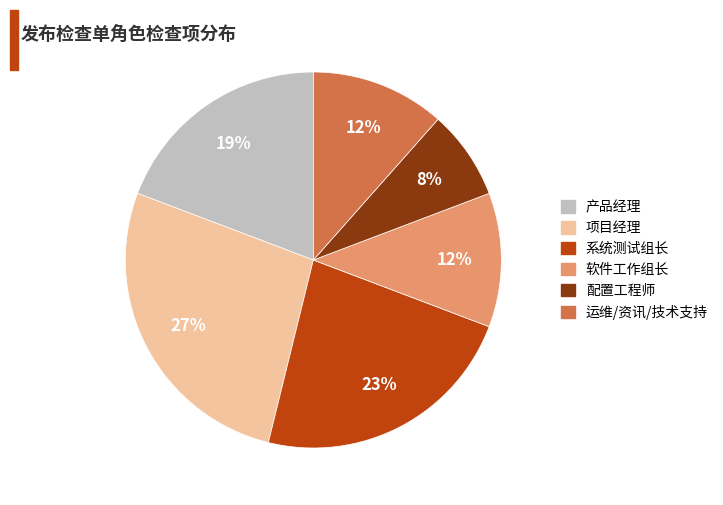

Is there any slice that represents more than half of the pie?

No